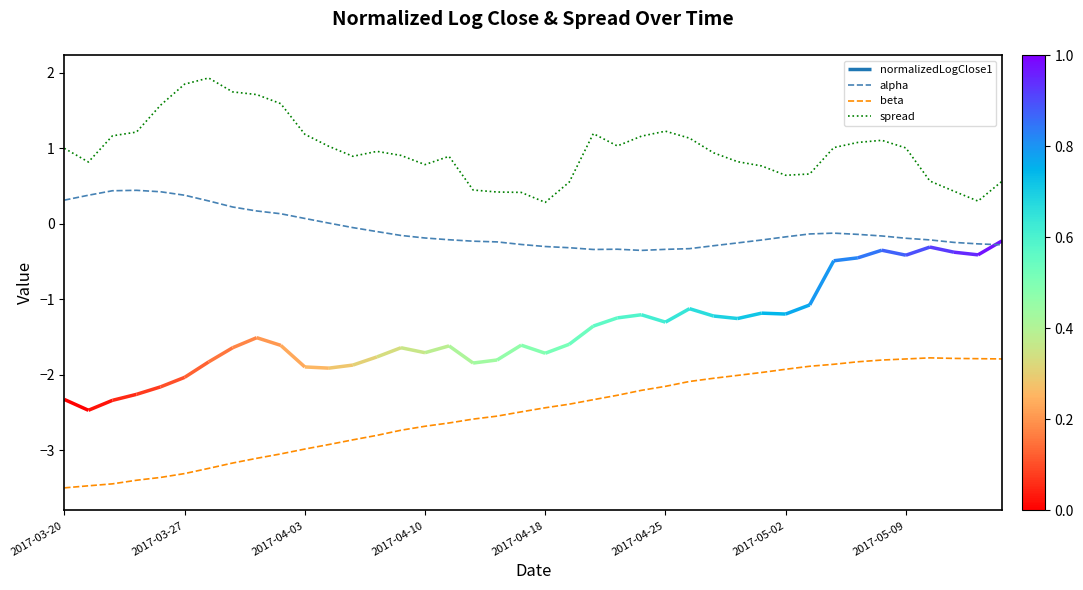

True or false: alpha has more than 1 interior local peaks.

True